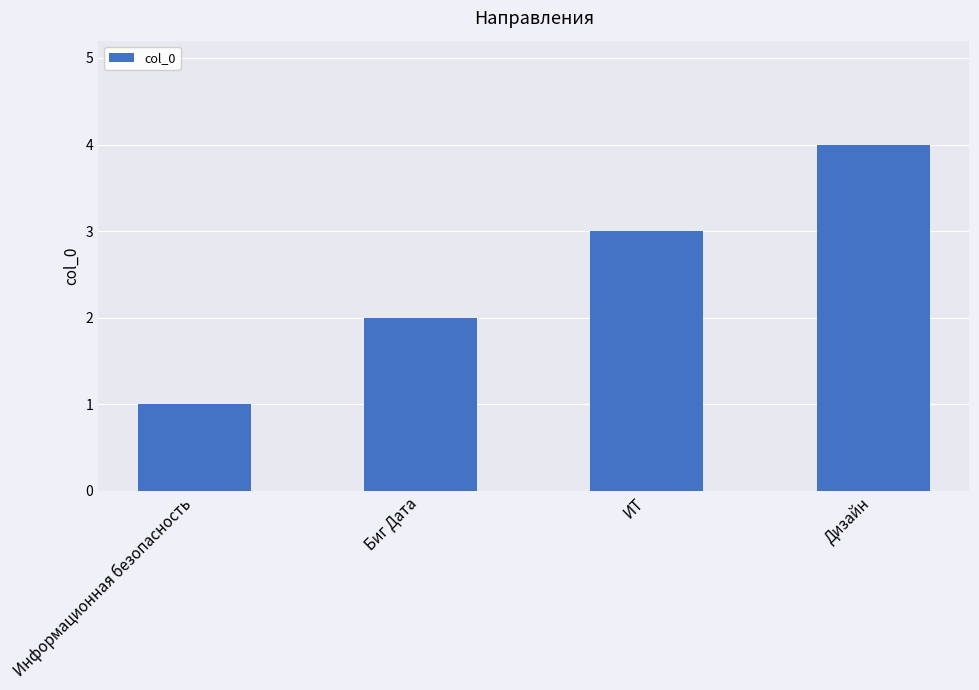

What is the sum of the values at ИТ and Биг Дата?

5